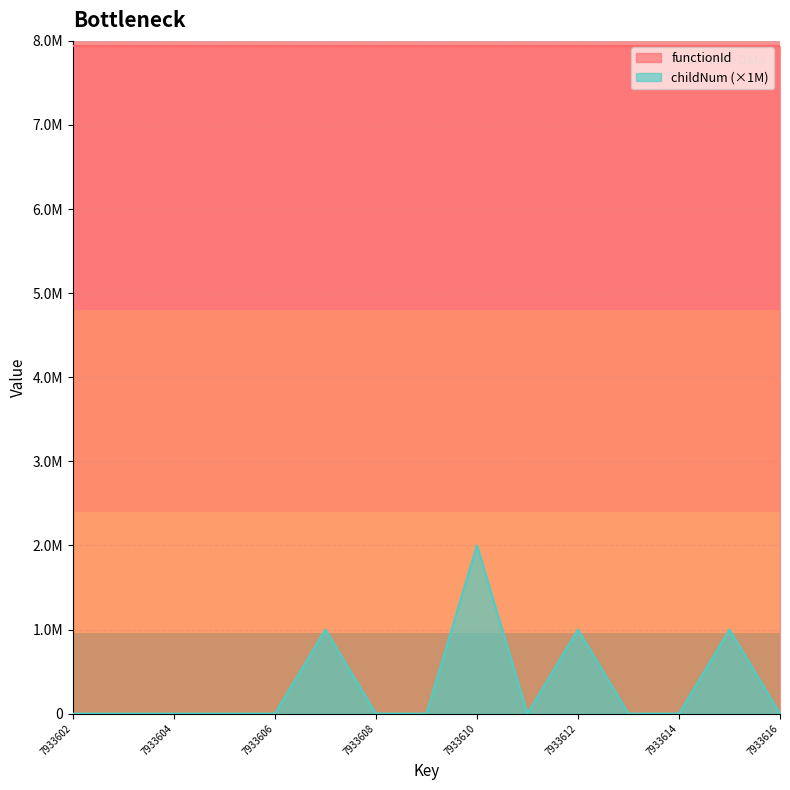

Rank the categories by value from lowest to highest.

7933602, 7933603, 7933604, 7933605, 7933606, 7933608, 7933609, 7933611, 7933613, 7933614, 7933616, 7933607, 7933612, 7933615, 7933610